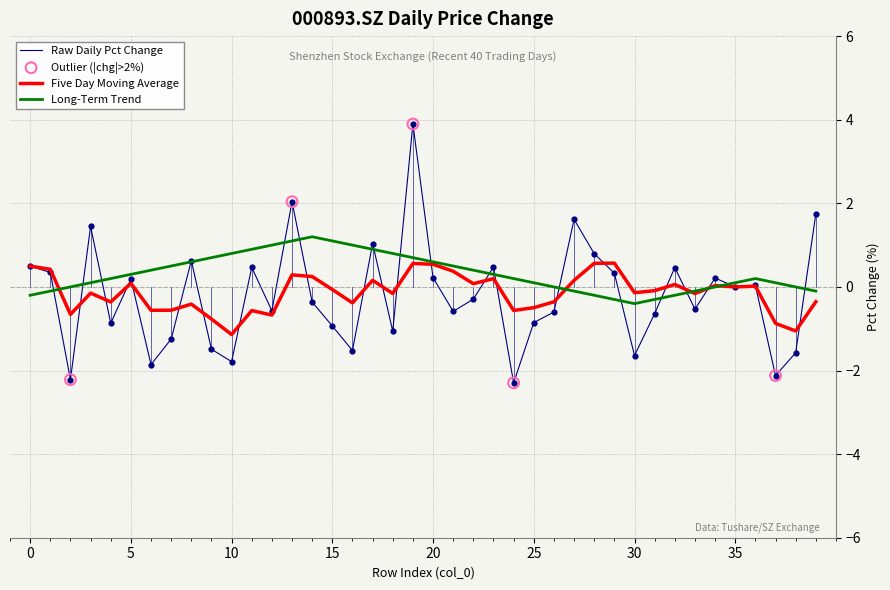

Which series has the largest range (max minus min)?

Raw Daily Pct Change